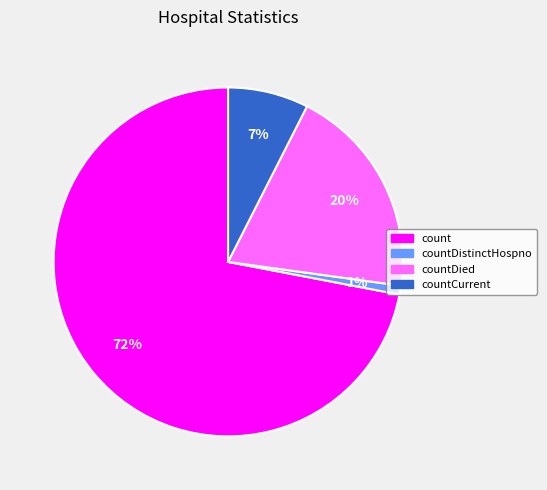

Is there a majority slice in this chart?

Yes